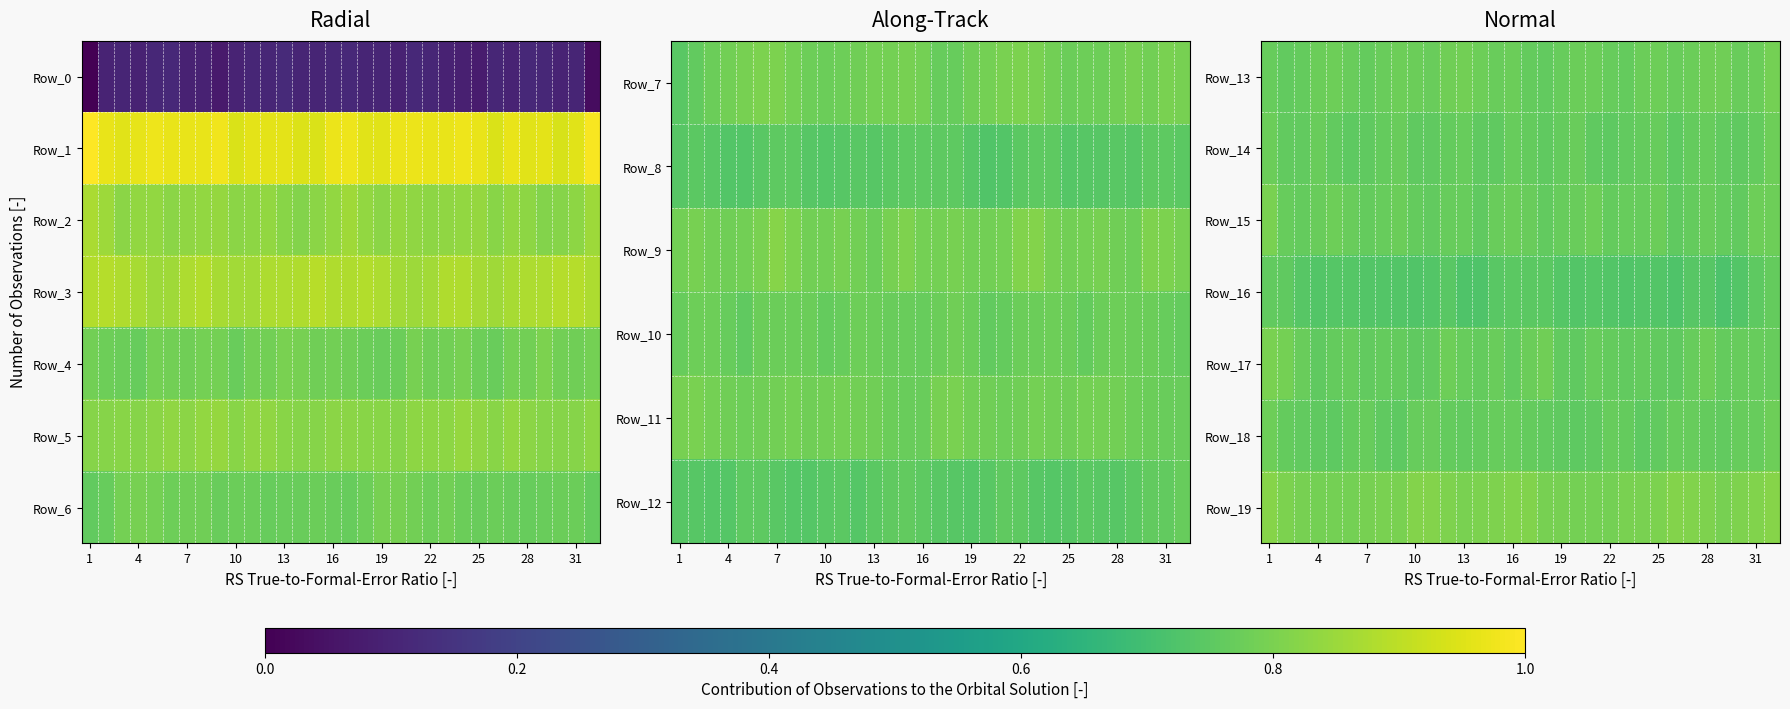

What is the minimum value for Row_15?

0.8